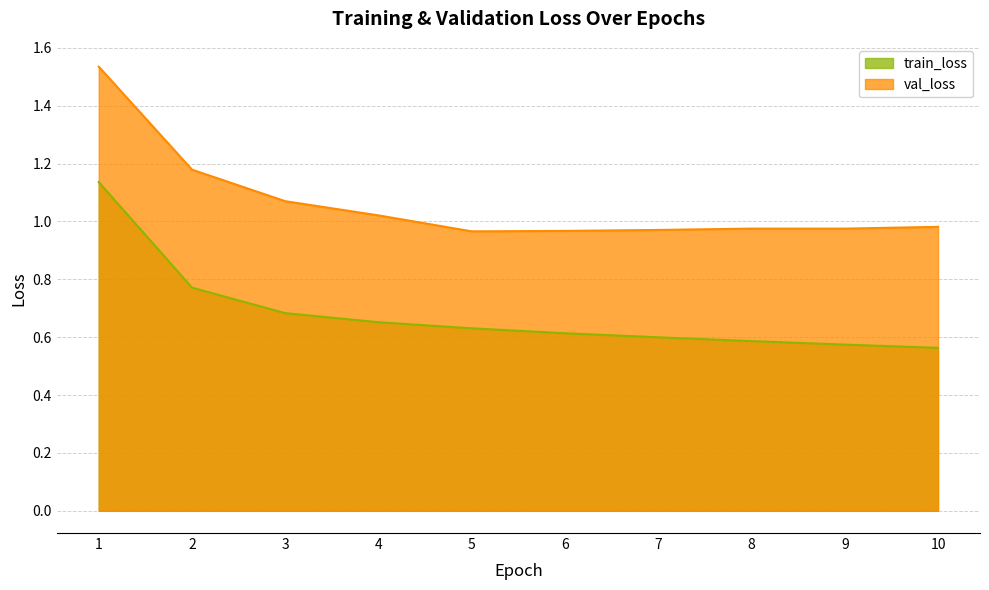

What are all the series names shown in the legend?

train_loss, val_loss